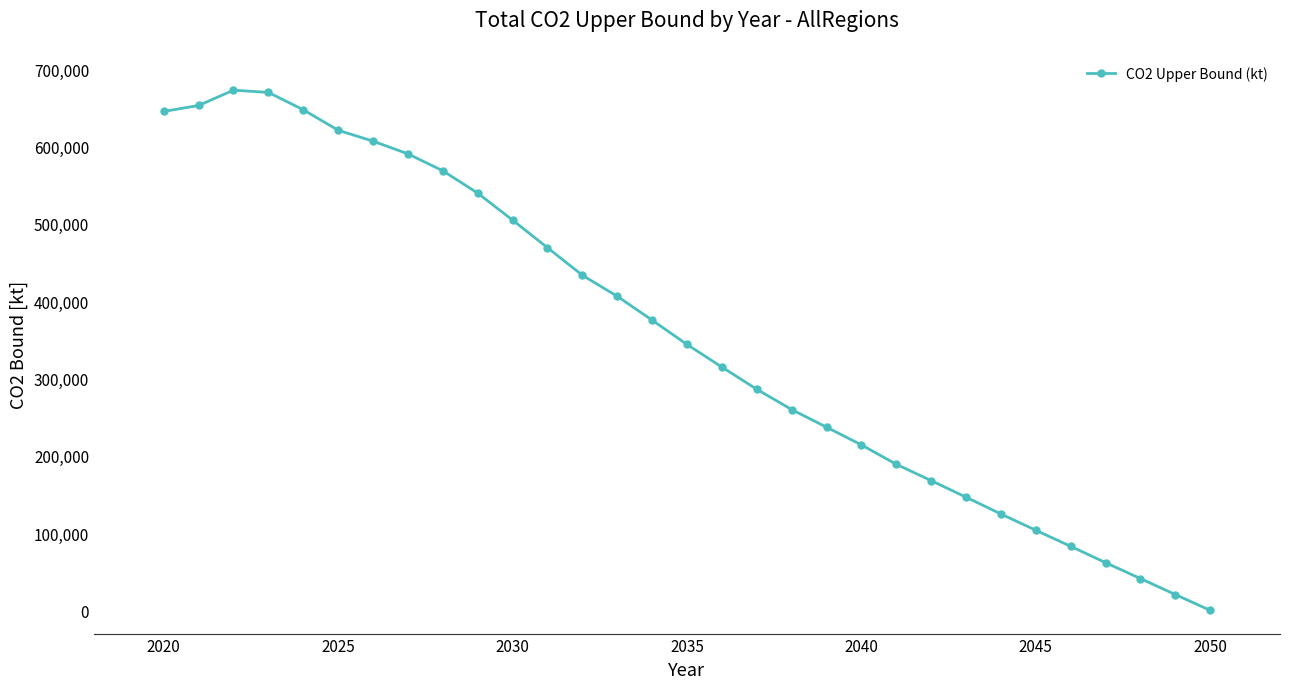

Does the chart have visible grid lines?

No